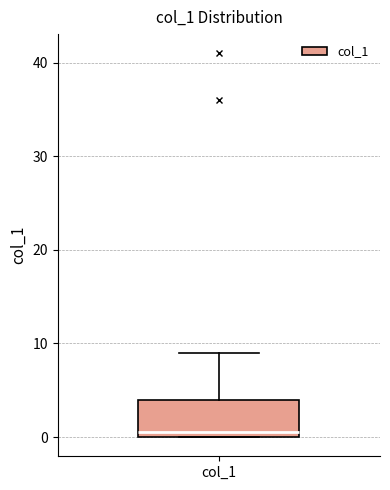

Transcribe this box plot: give where the median line is, the range the box spans, and where the two whiskers end, as read against the y-axis. The values are not printed on the chart, so give them approximately, as read against the axis.

median 1, box 0 to 4, whiskers 0 to 9